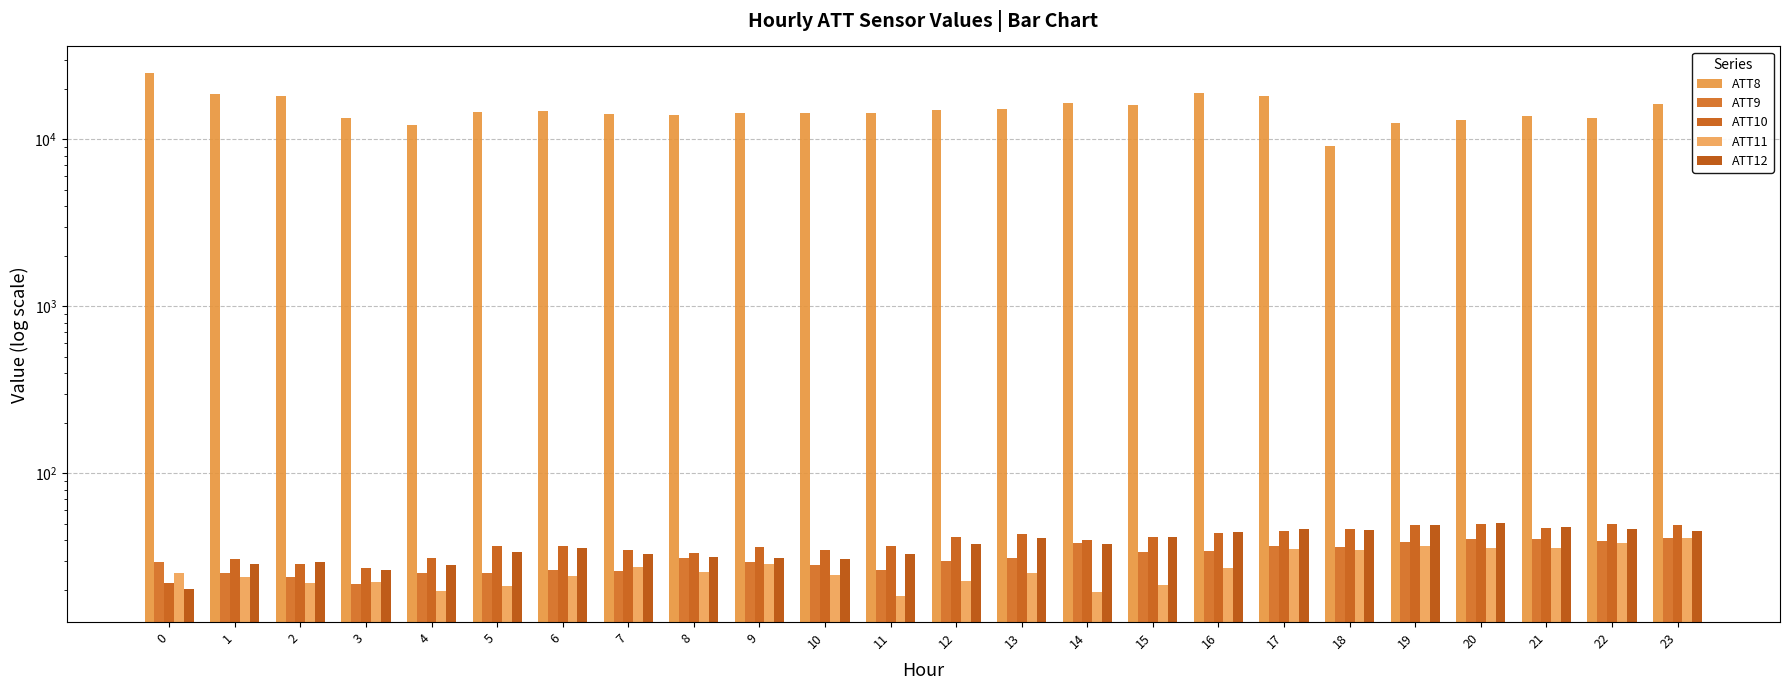

Which series has the widest spread of values?

ATT8